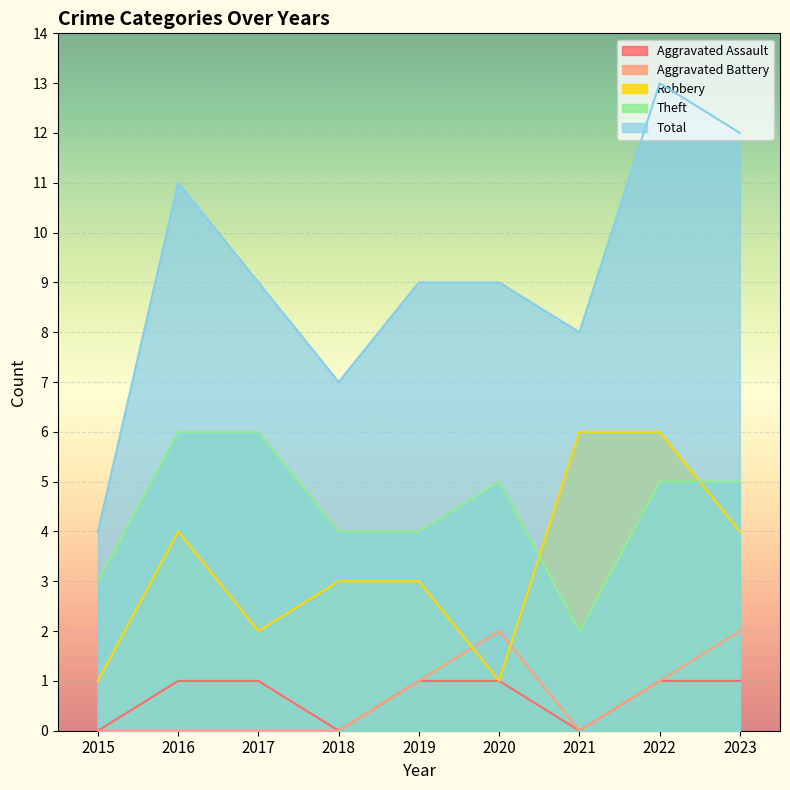

At which category is the sum across all series the highest?

2022